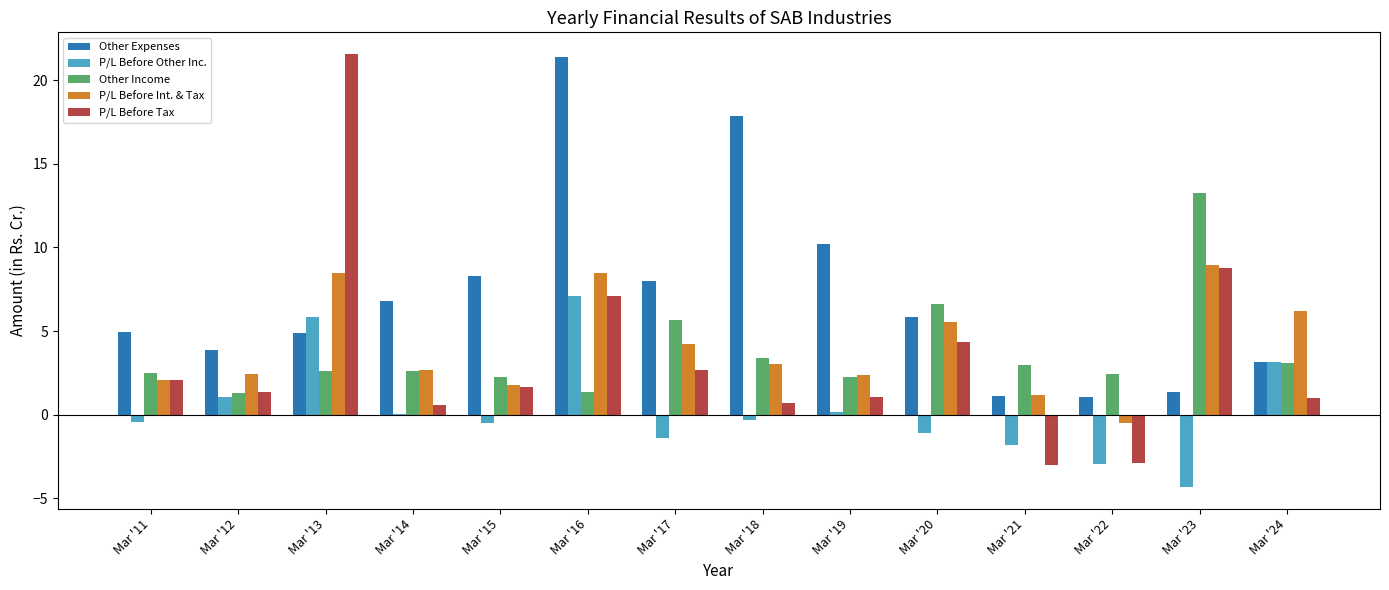

How many values in the P/L Before Int. & Tax series exceed 3?

7